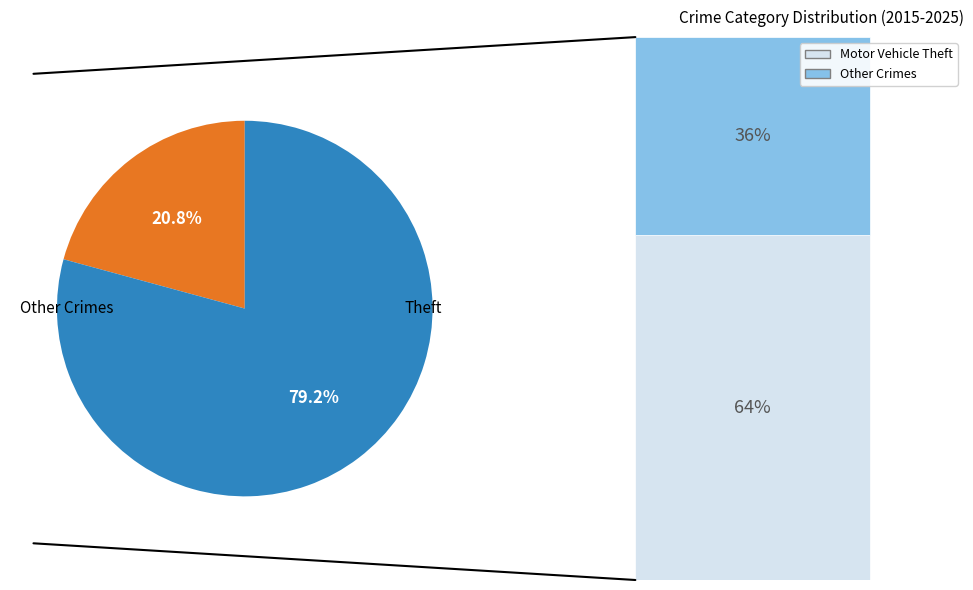

Is there any slice that represents more than half of the pie?

Yes